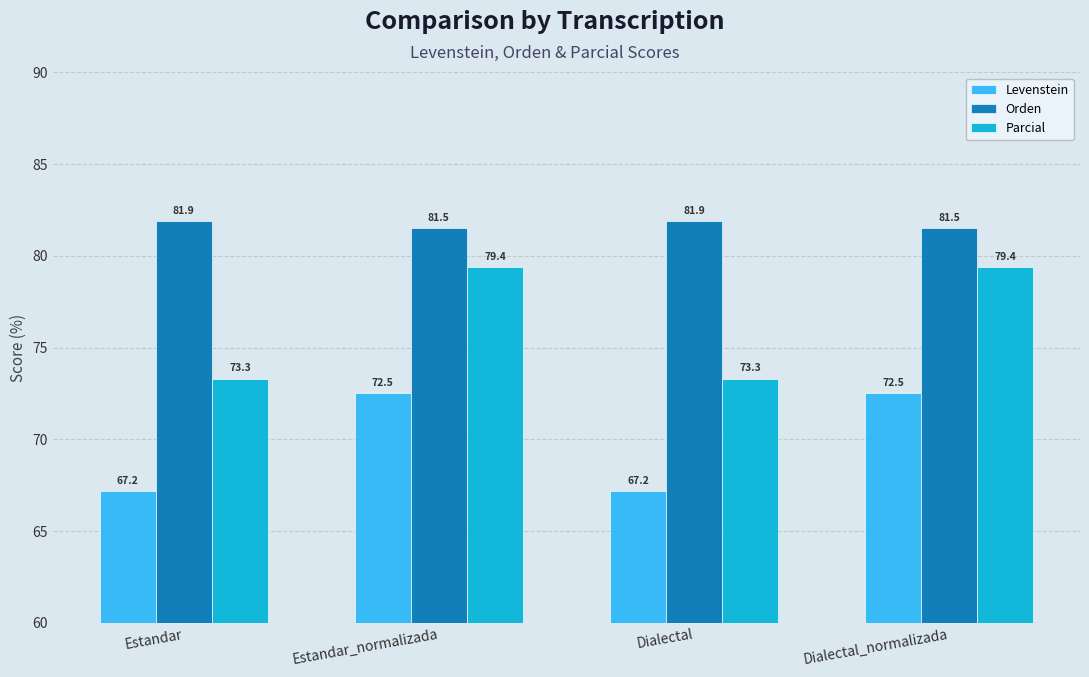

At how many categories does at least one series exceed 81?

4